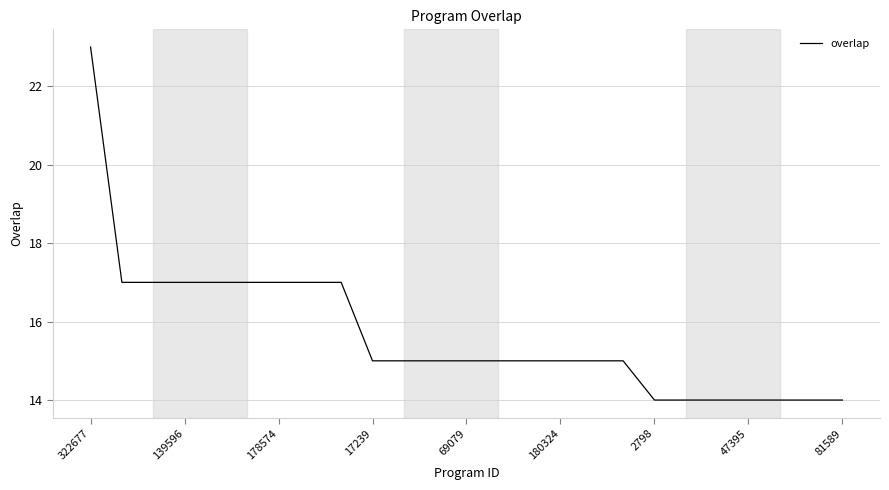

What is the smallest value displayed?

14